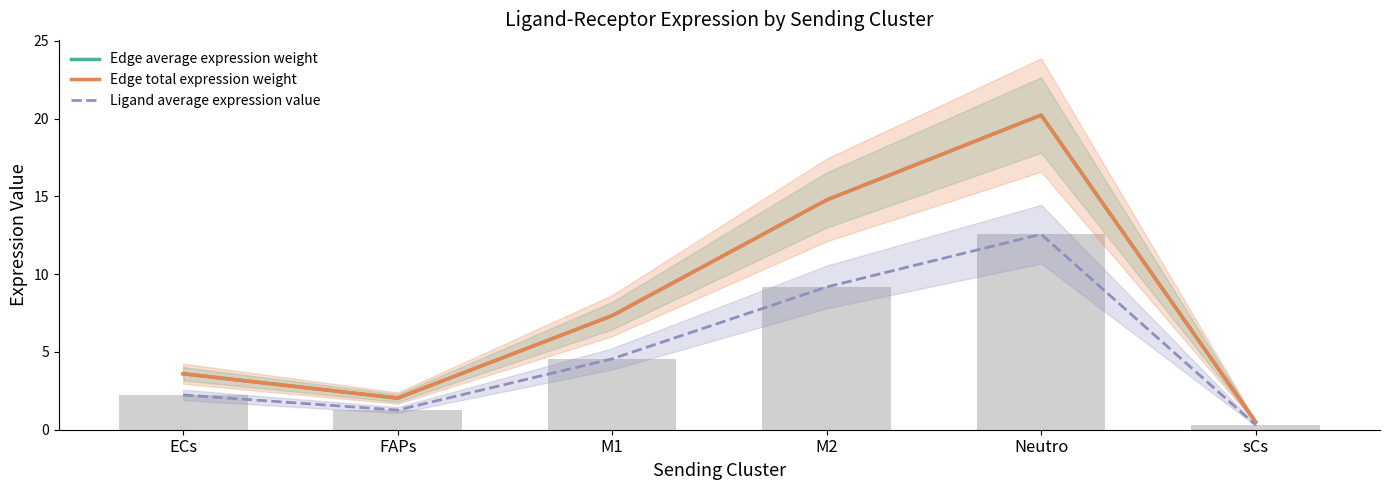

What is the sum of all Edge average expression weight values?

48.5